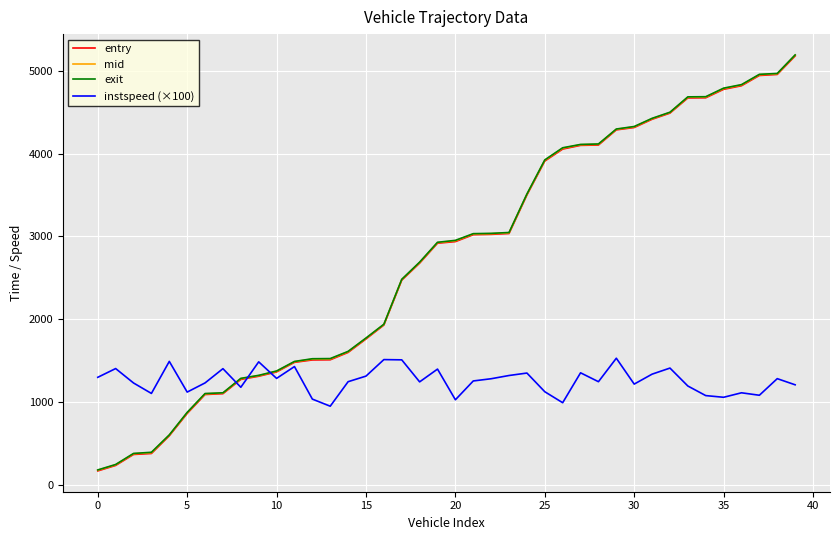

True or false: instspeed (×100) and mid intersect in this chart.

True